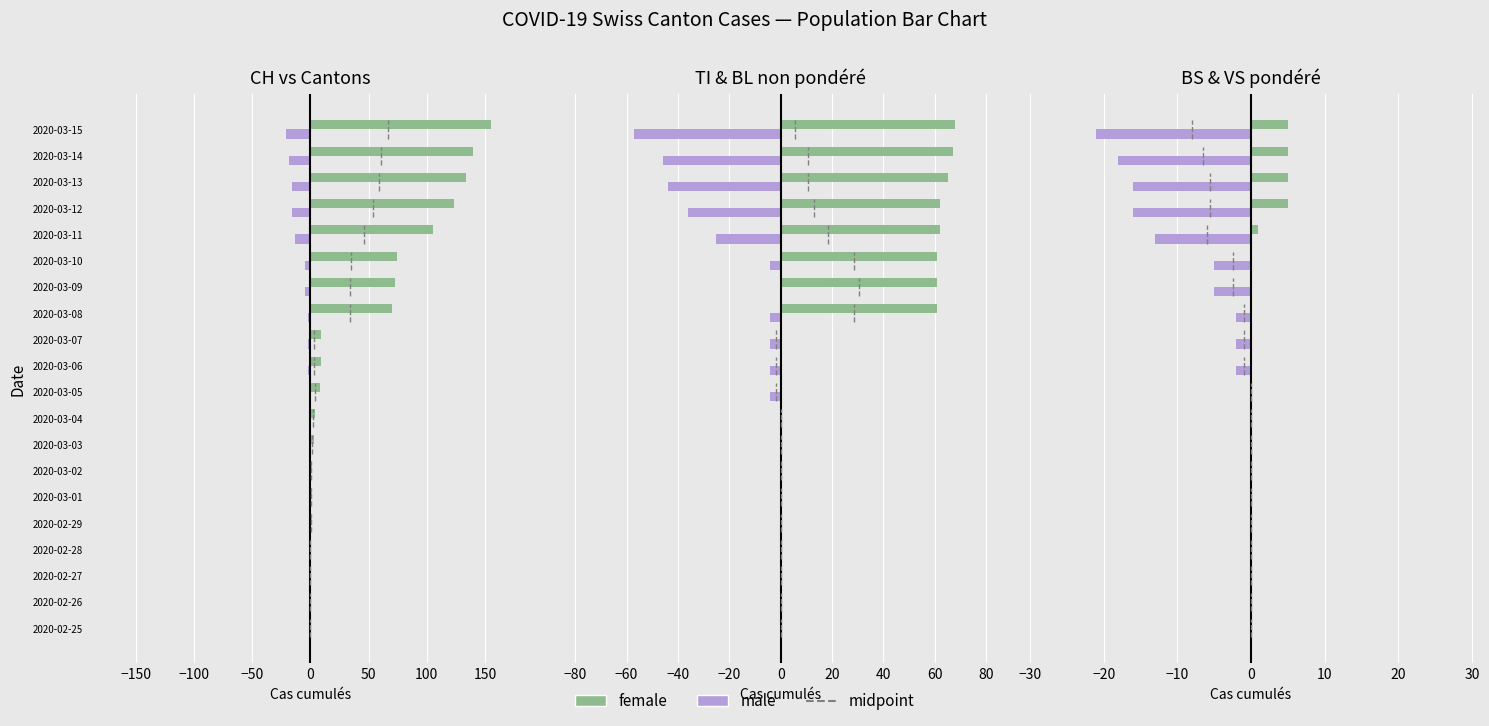

What is the sum of the CH values at 2020-03-08 and 2020-02-28?

70